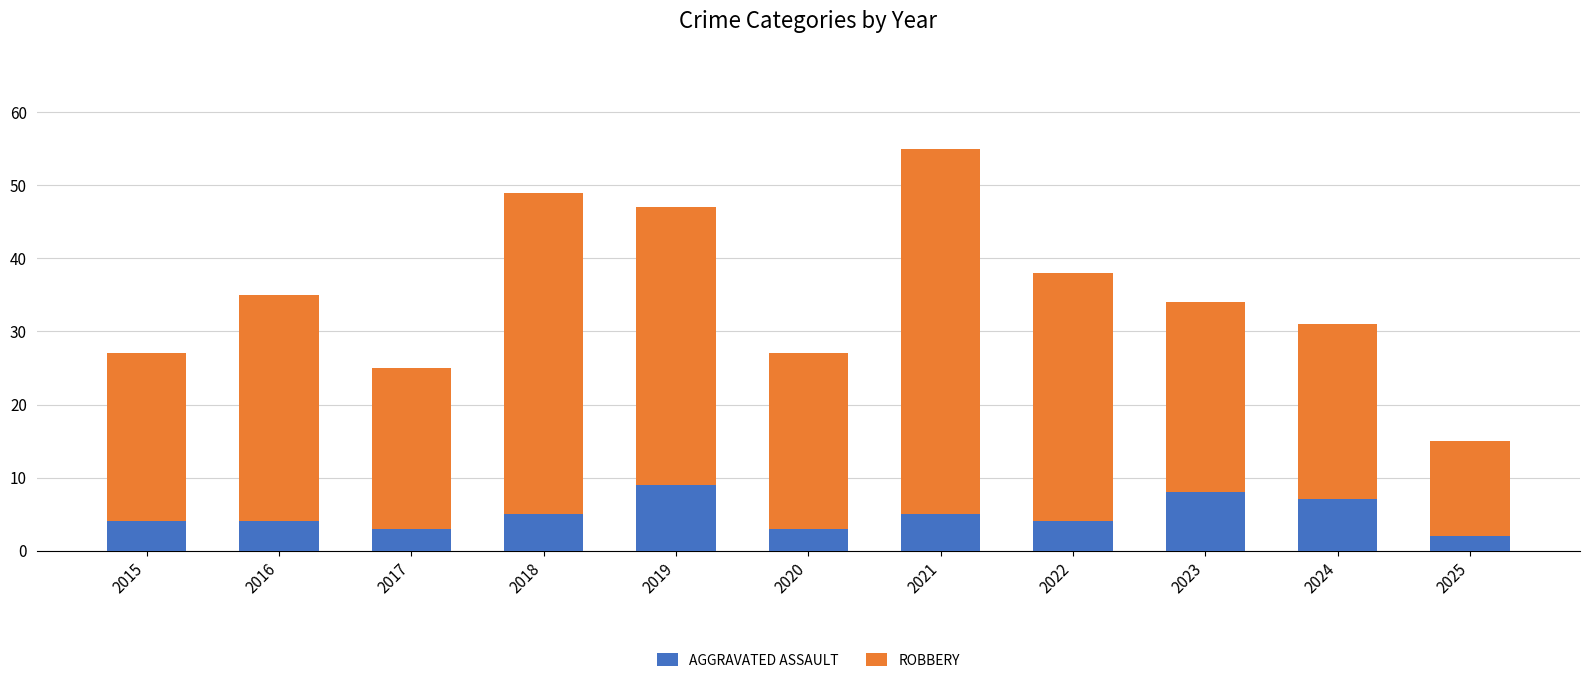

Count the number of categories in the chart.

11